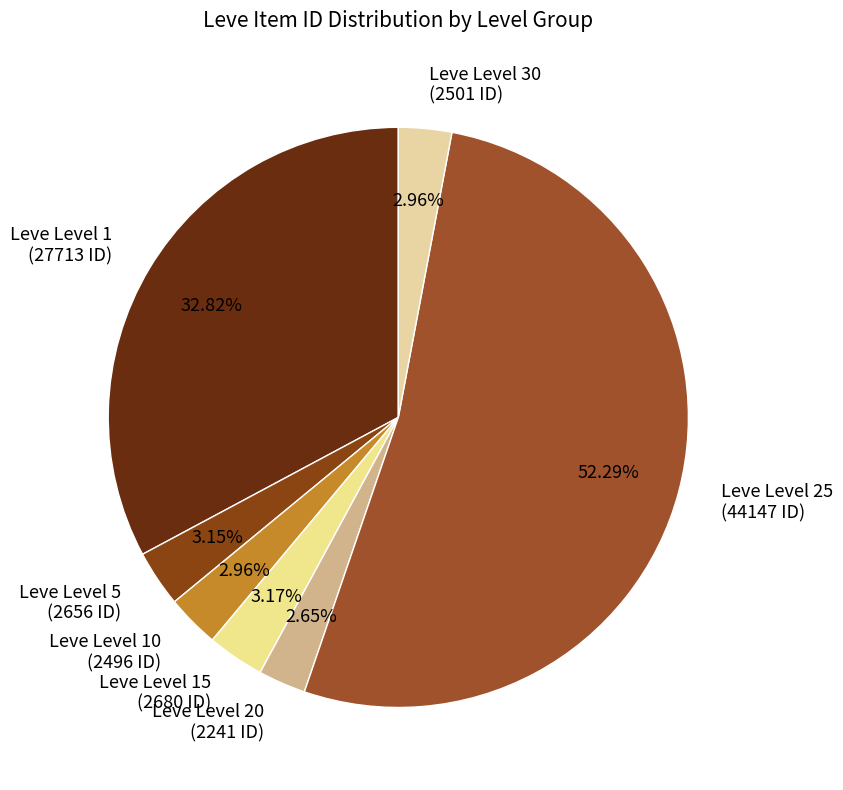

To the nearest percent, what is the combined percentage of Leve Level 1 and Leve Level 25?

85%